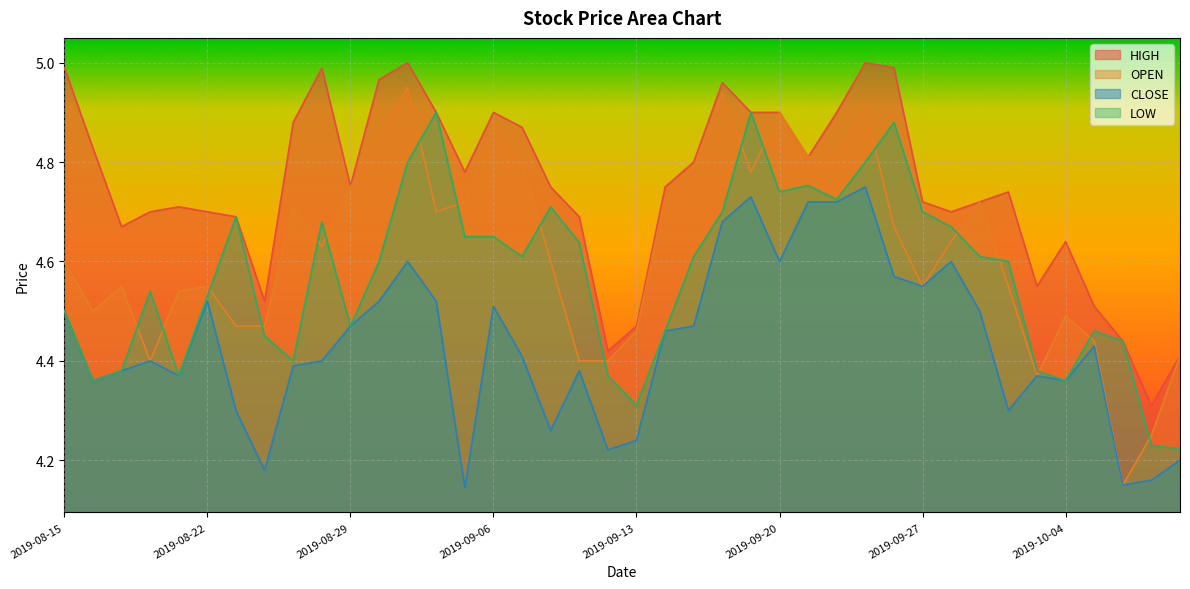

What is the difference between the second highest and minimum values in the CLOSE series?

0.6